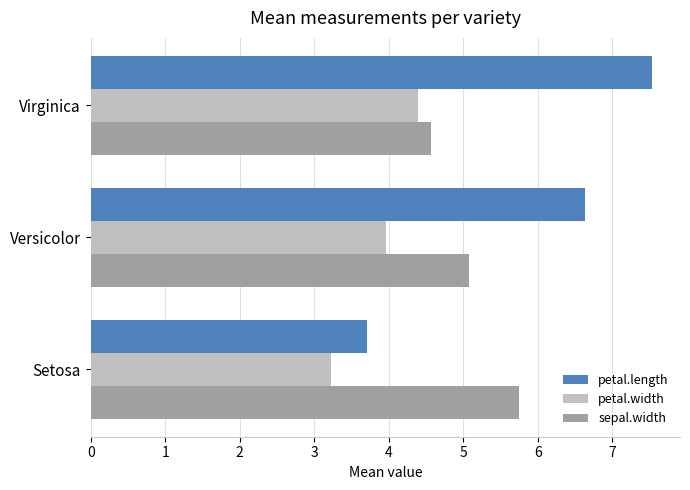

Rank the categories by sepal.width value from highest to lowest.

Setosa, Versicolor, Virginica